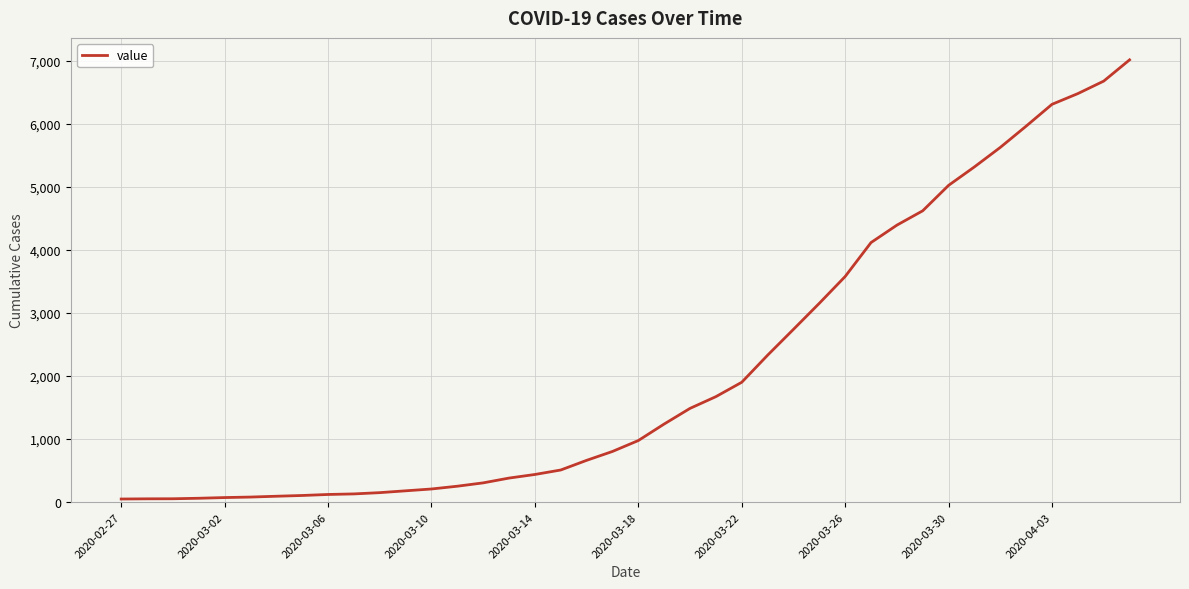

How many lines are shown in the chart?

1